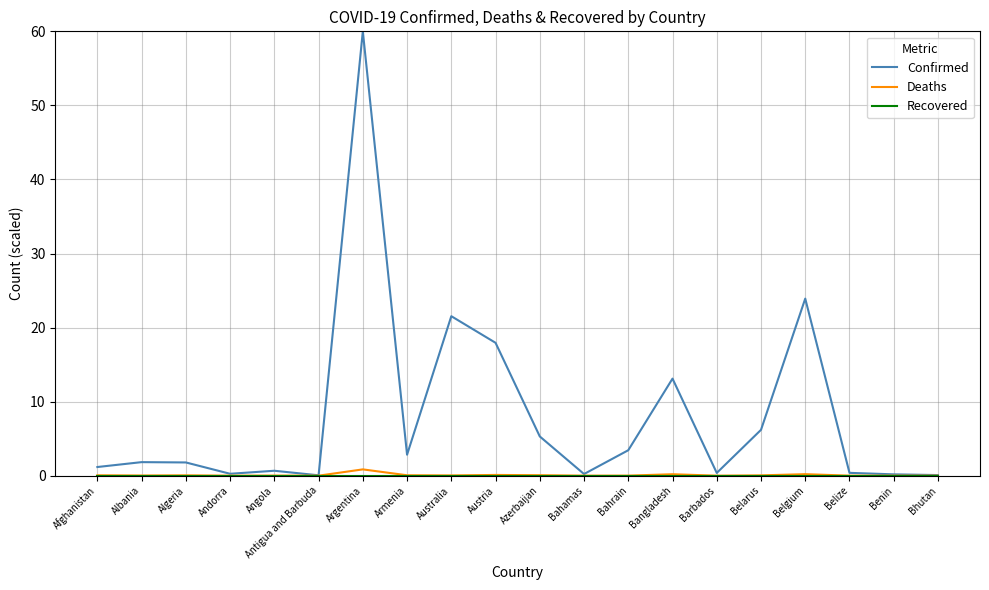

Is this an area chart (filled region under the line)?

No